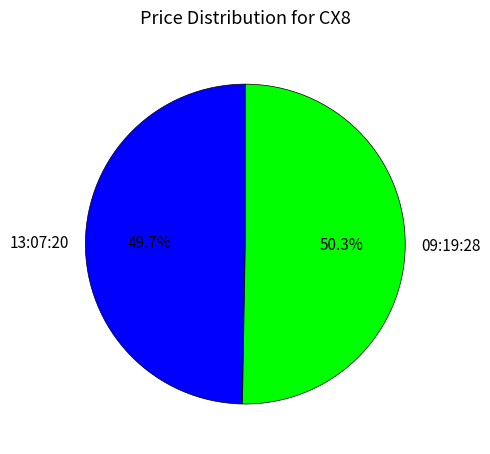

Which category has the biggest portion of the pie?

09:19:28